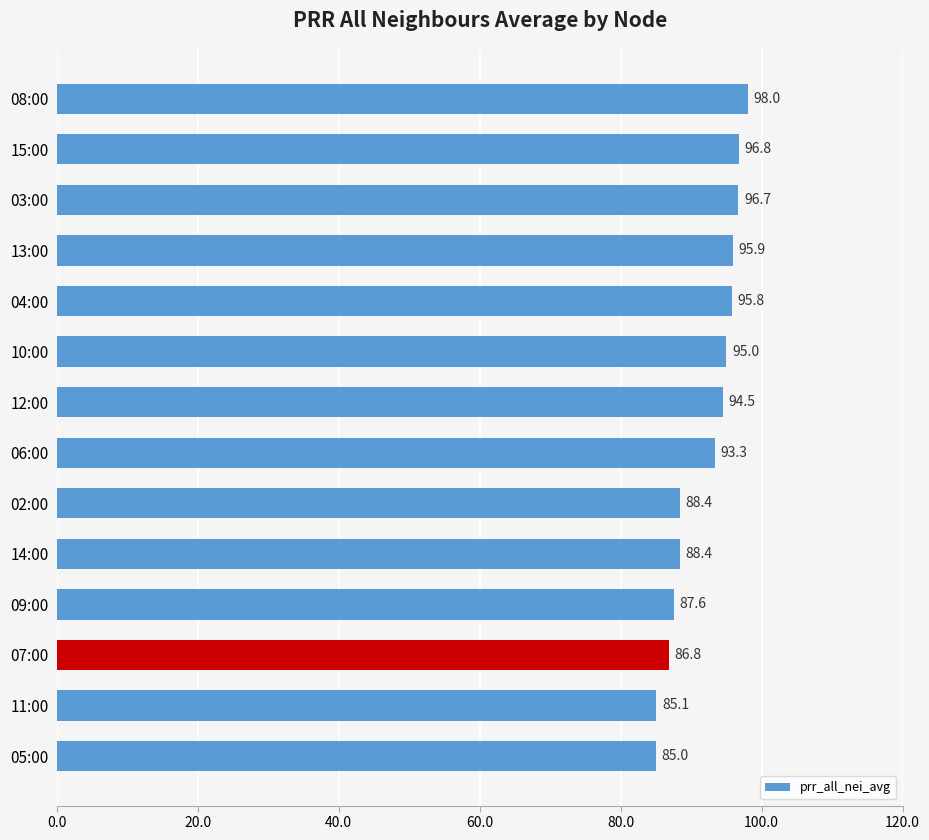

What is the greatest value displayed?

98.0